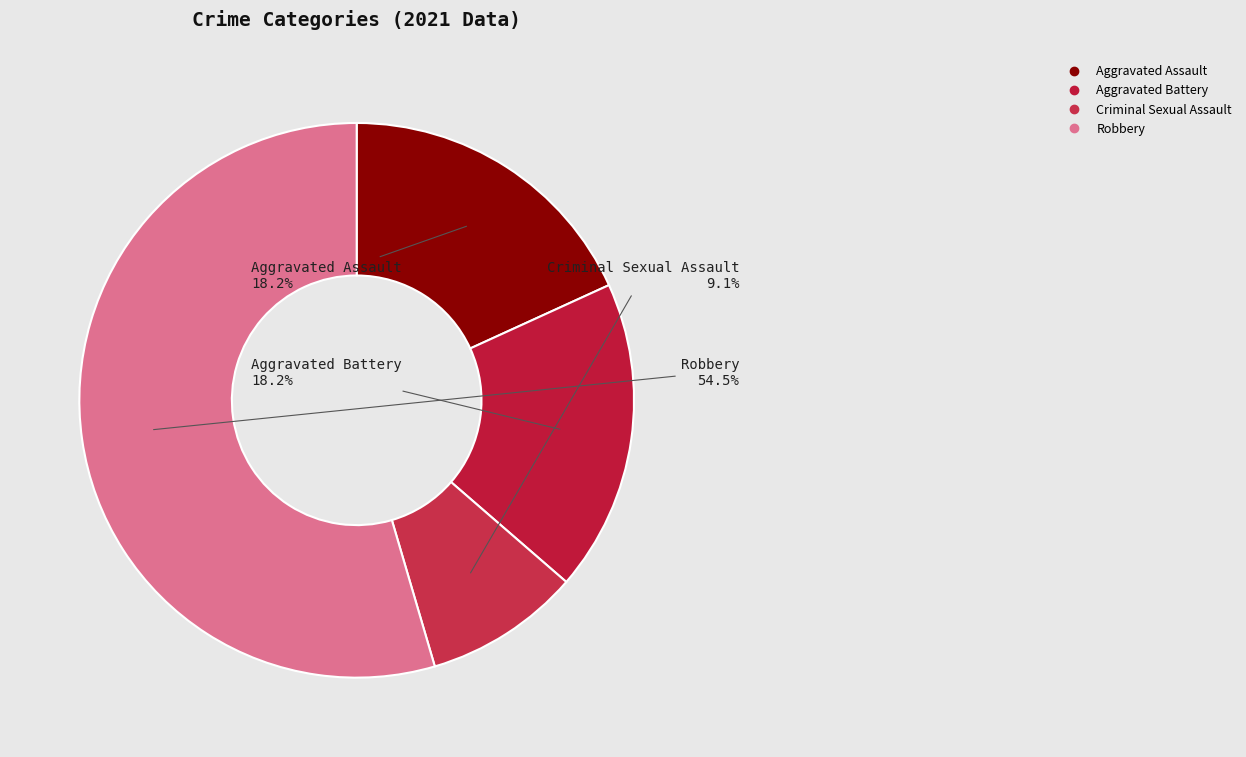

Count the number of slices in the pie.

4